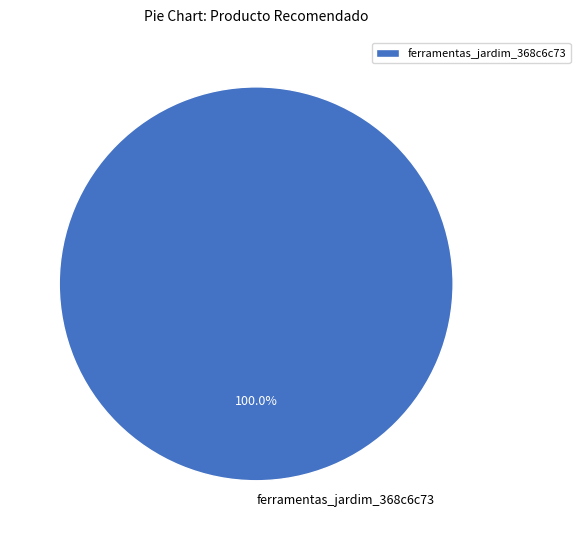

Does any single category account for the majority?

Yes